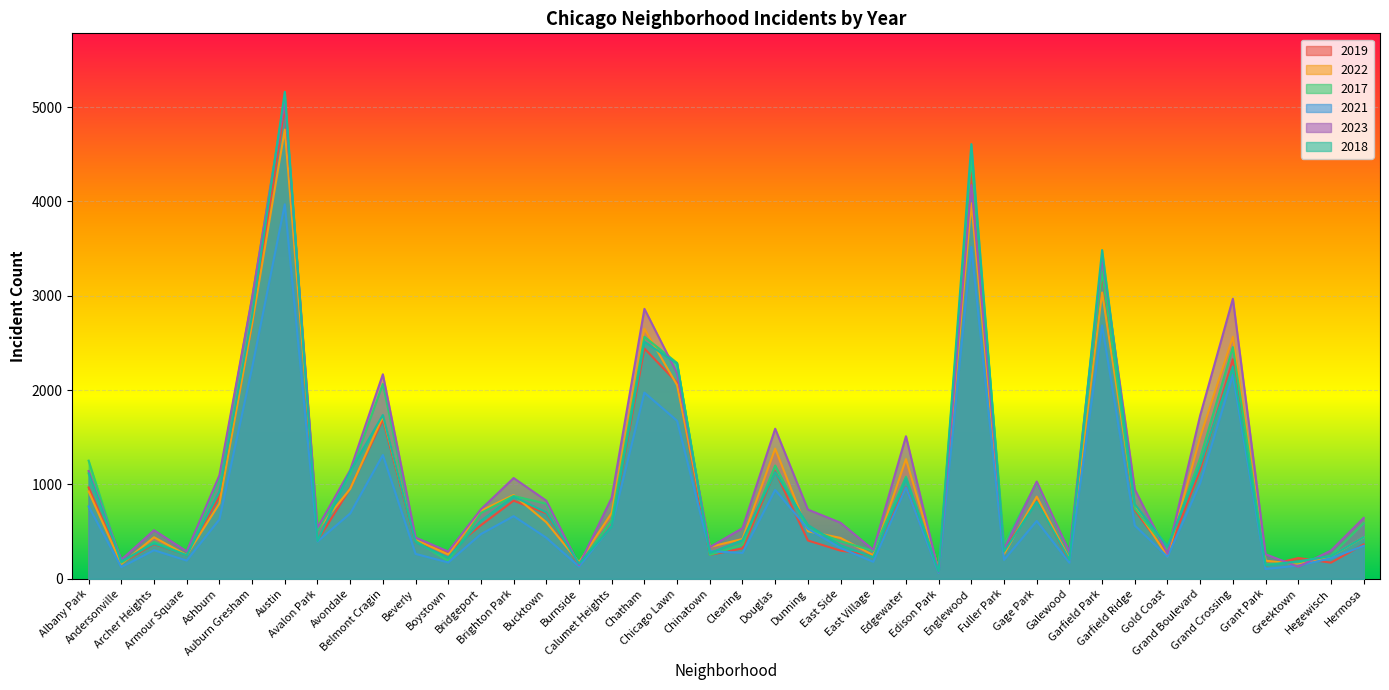

Between Avalon Park and Auburn Gresham, which is larger?

Auburn Gresham